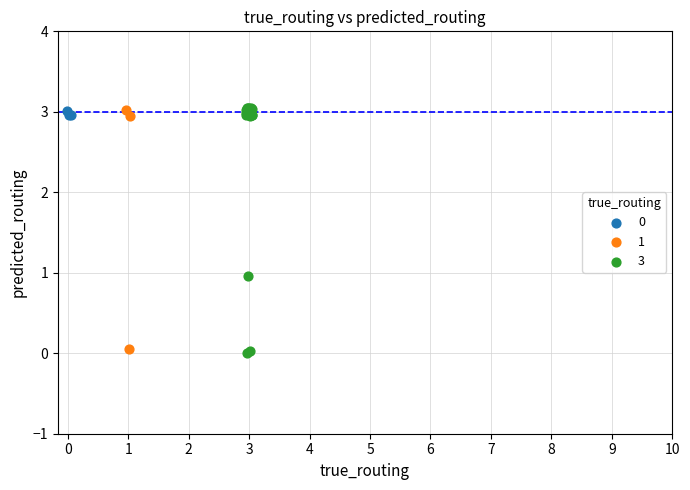

Which series has the largest Y range (max minus min)?

3